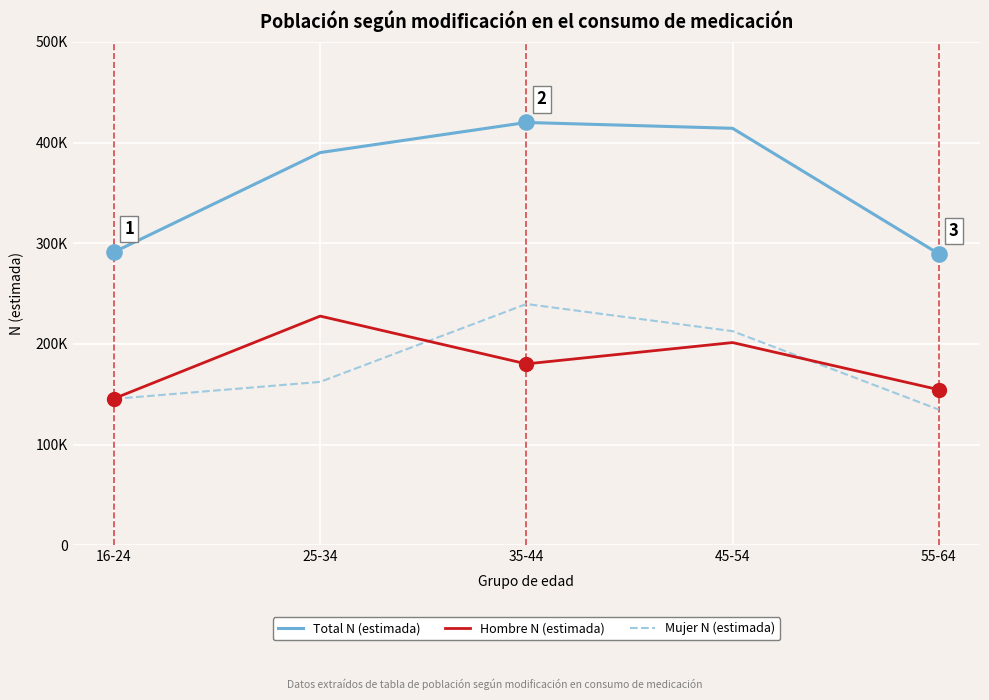

At how many categories does at least one series exceed 300566?

3